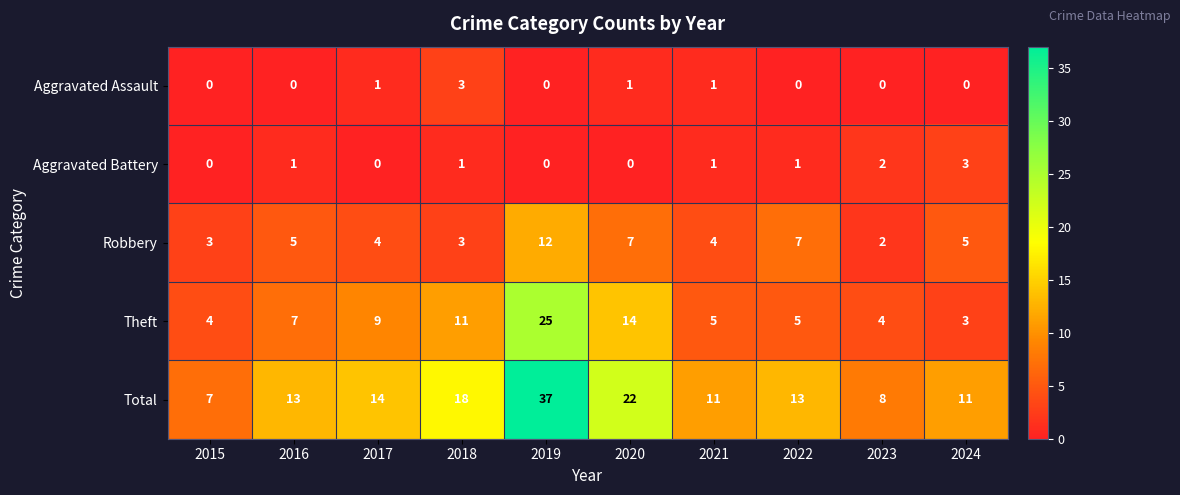

Is it true that Aggravated Assault equals 0 at 2015?

True